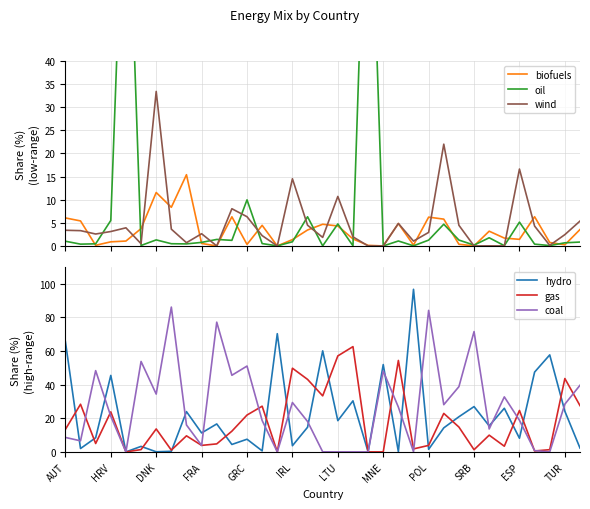

The value of gas at HRV is 23.8. True or false?

True